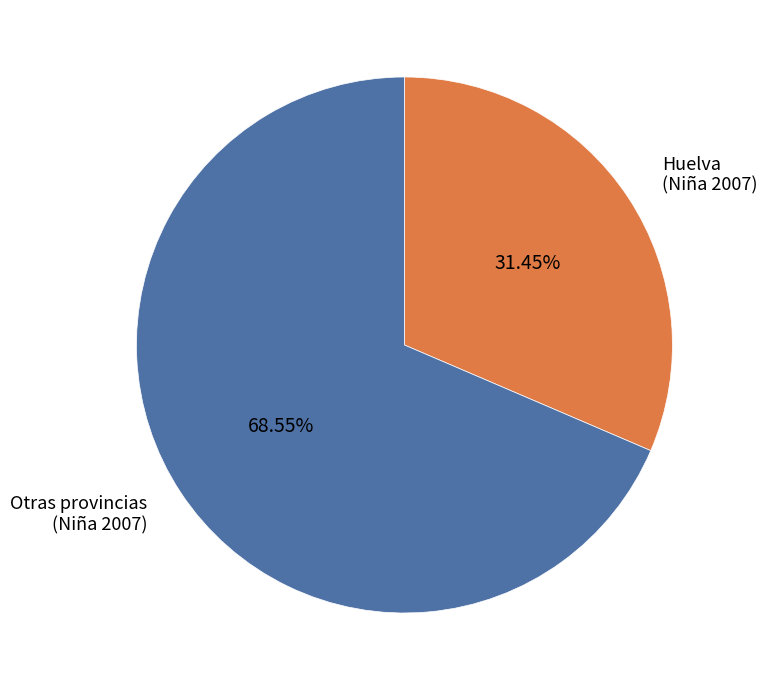

Count the number of slices in the pie.

2